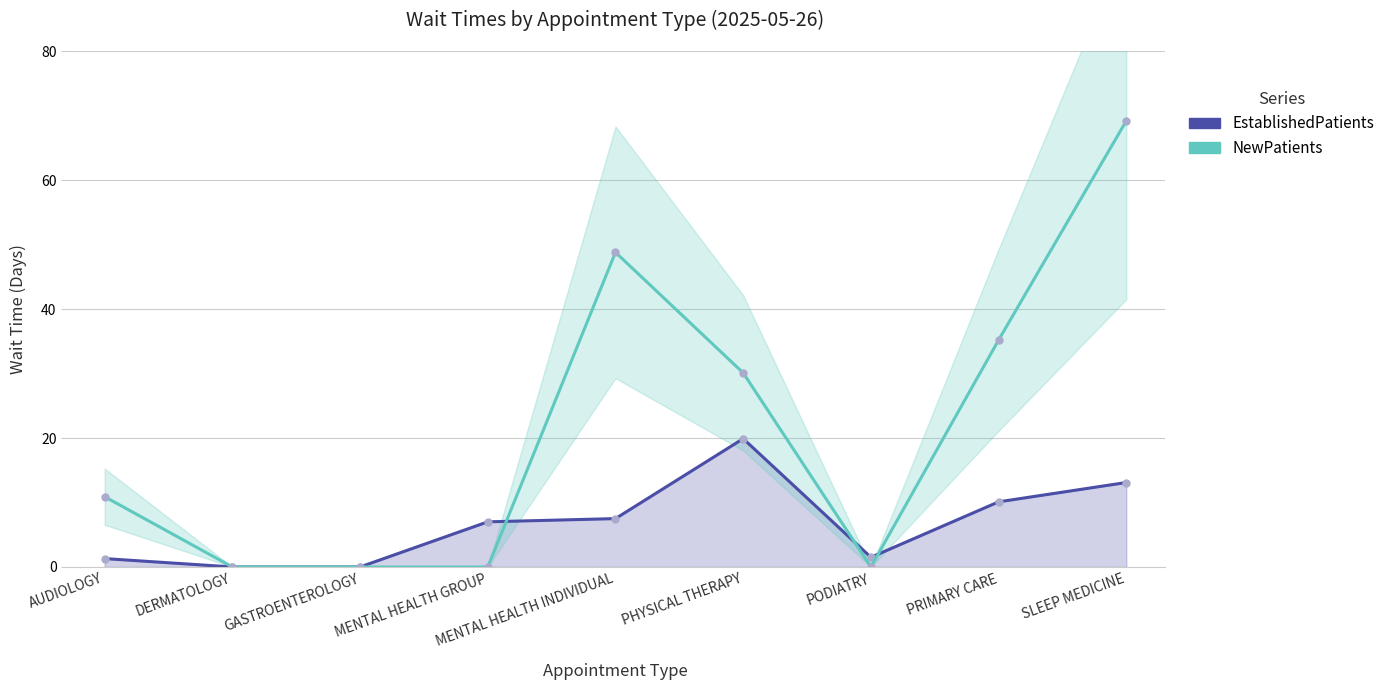

How many lines are shown in the chart?

2